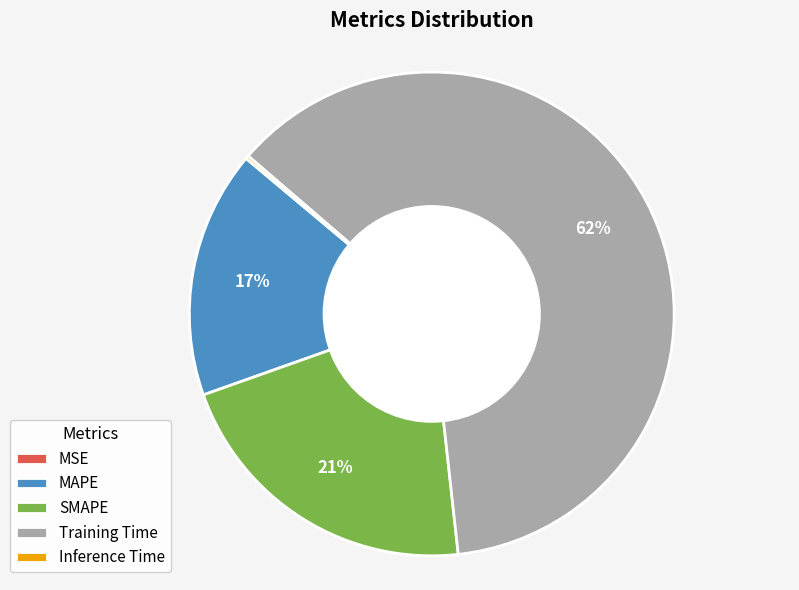

To the nearest percent, what is the difference between the Training Time and SMAPE slice percentages?

41%